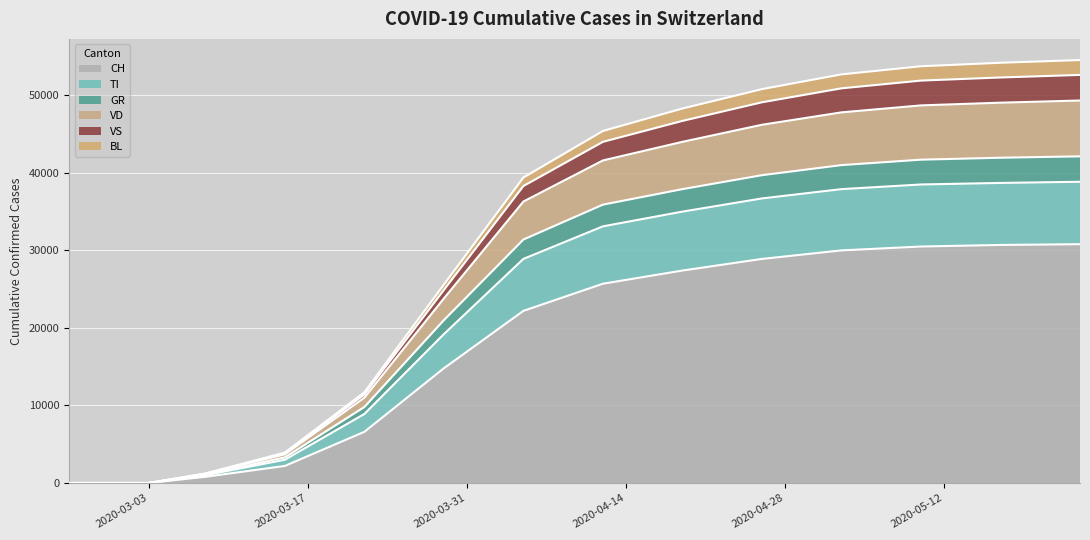

True or false: TI has more than 1 interior local peaks.

False